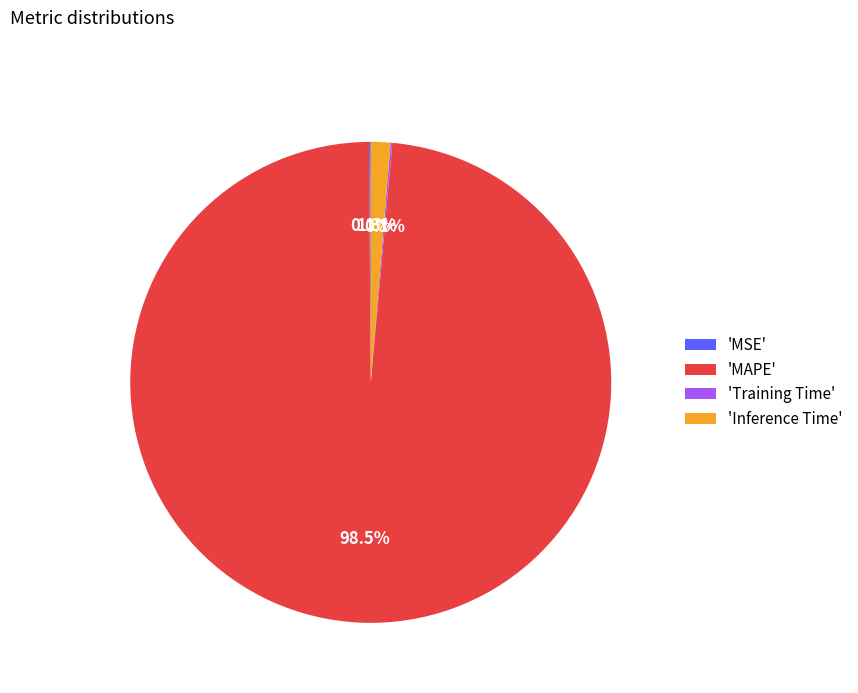

Which category has the biggest portion of the pie?

'MAPE'